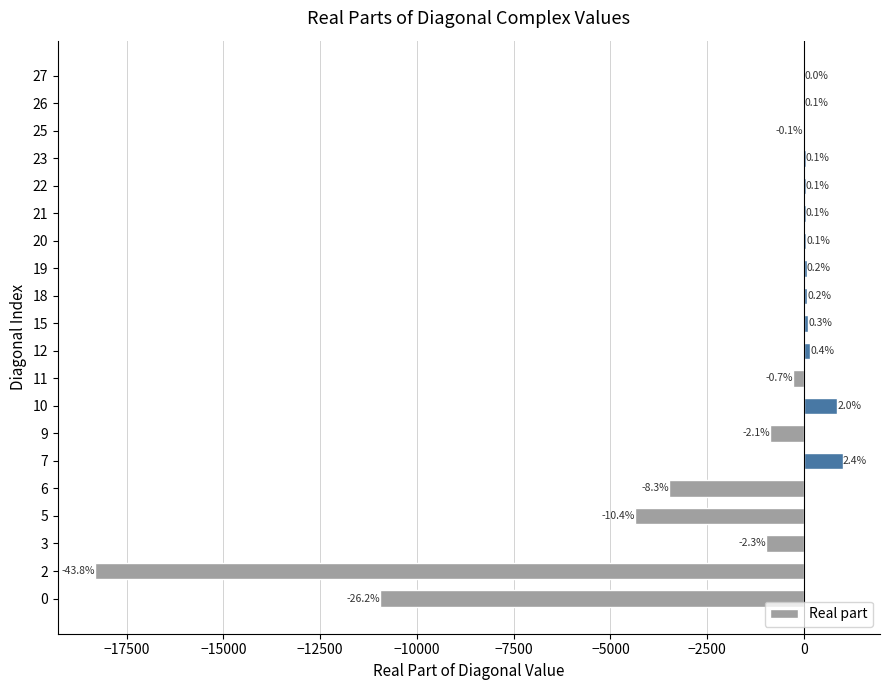

What is the difference between the maximum and second lowest values?

11953.7